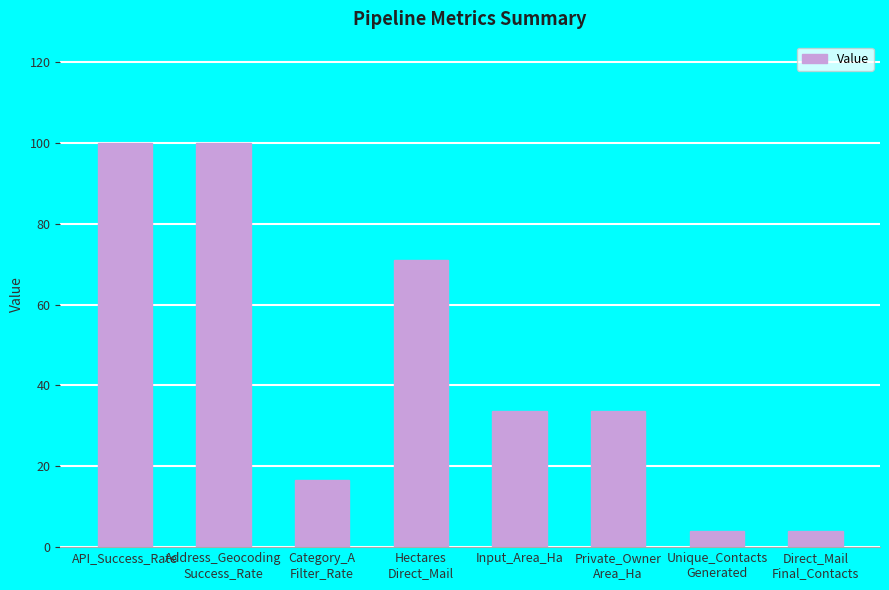

What position from the left is Address_Geocoding
Success_Rate?

2